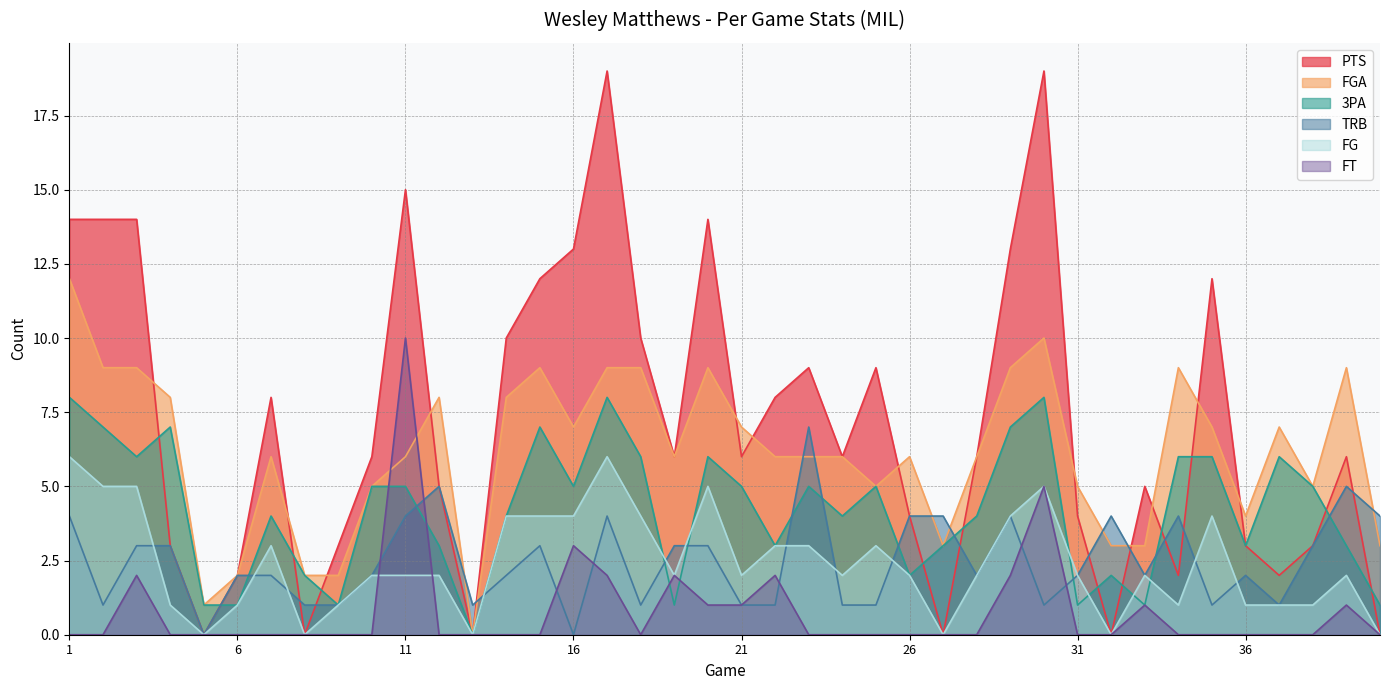

Rank the categories by 3PA value from lowest to highest.

13, 5, 6, 9, 19, 31, 33, 40, 8, 26, 32, 12, 22, 27, 36, 39, 7, 14, 24, 28, 10, 11, 16, 21, 23, 25, 38, 3, 18, 20, 34, 35, 37, 2, 4, 15, 29, 1, 17, 30